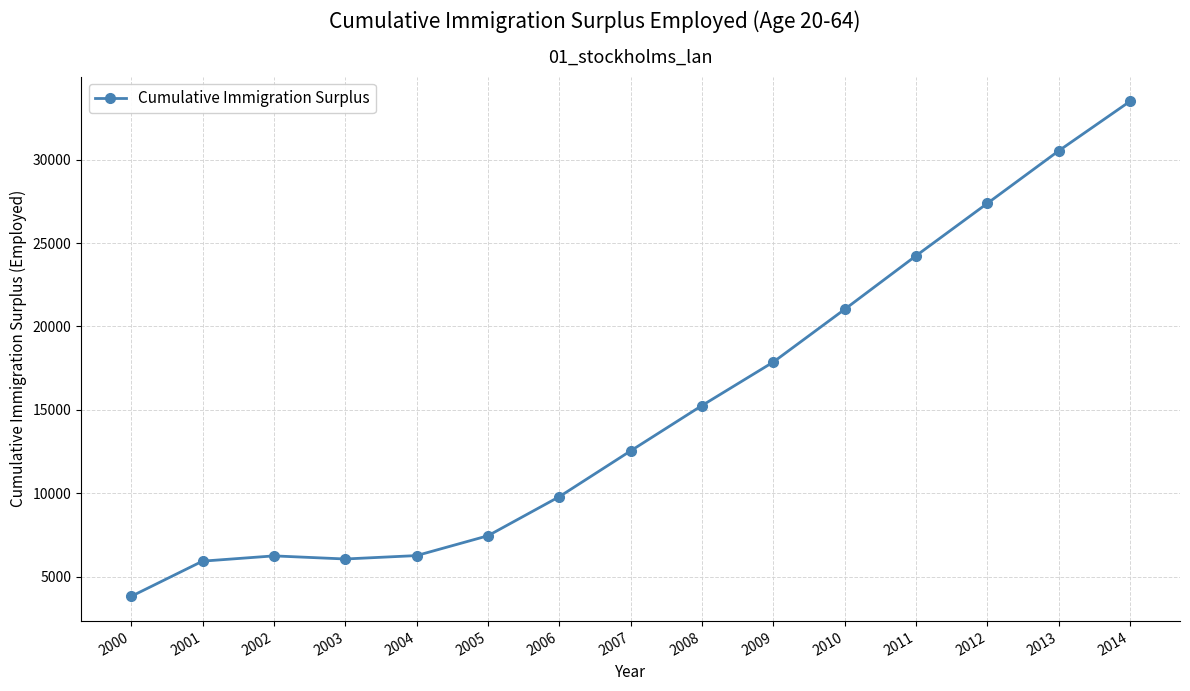

True or false: the data has more than 0 interior local peaks.

True